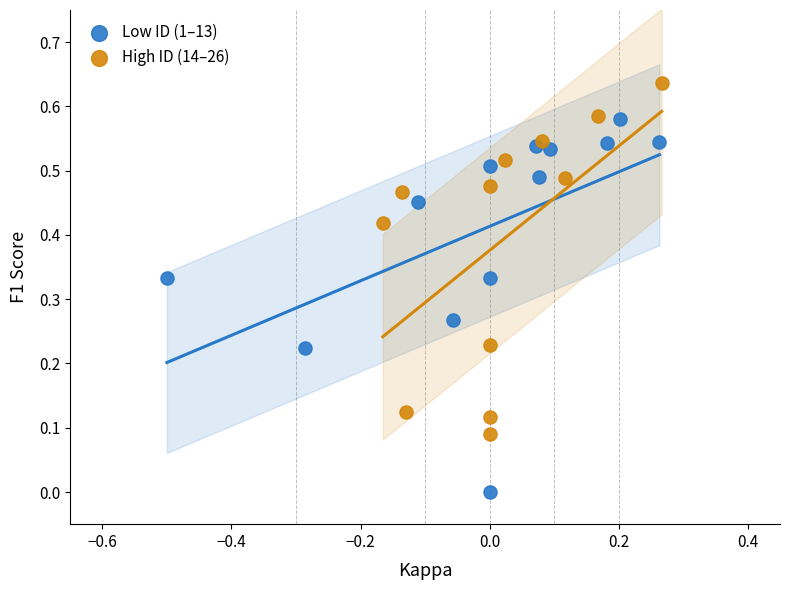

Which series reaches the minimum Y coordinate?

Low ID (1–13)